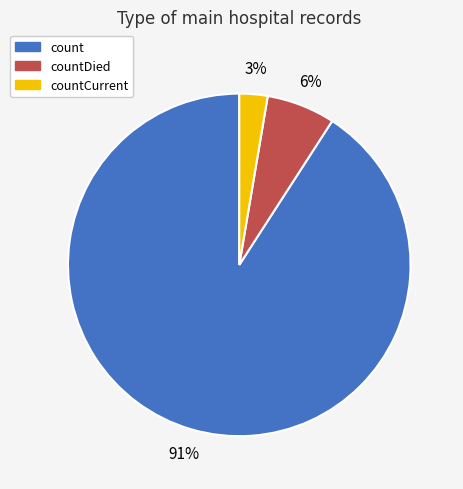

Is there any slice that represents more than half of the pie?

Yes